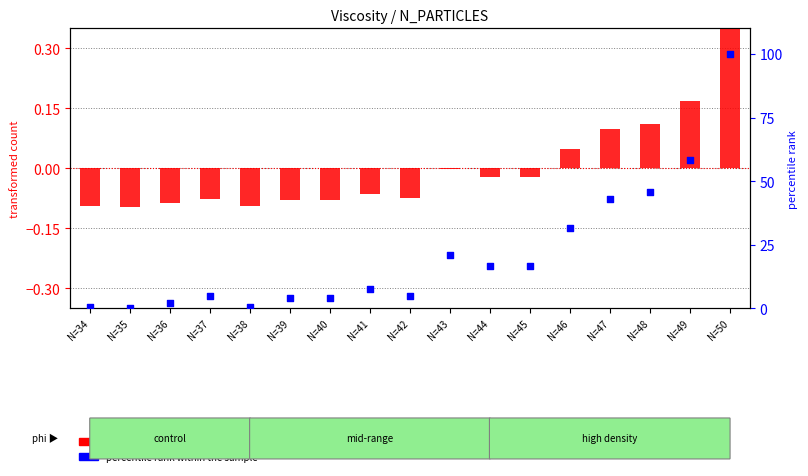

Which series contains the highest Y value?

percentile rank within the sample